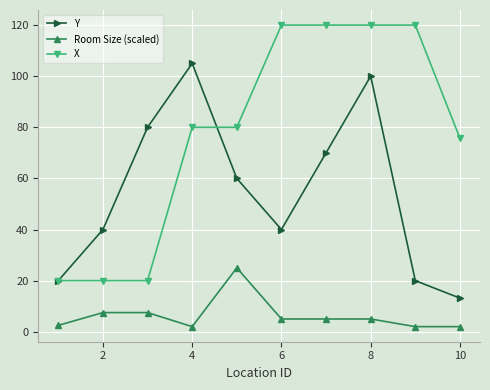

In Y, how many points are lower than both neighbors (excluding endpoints)?

1